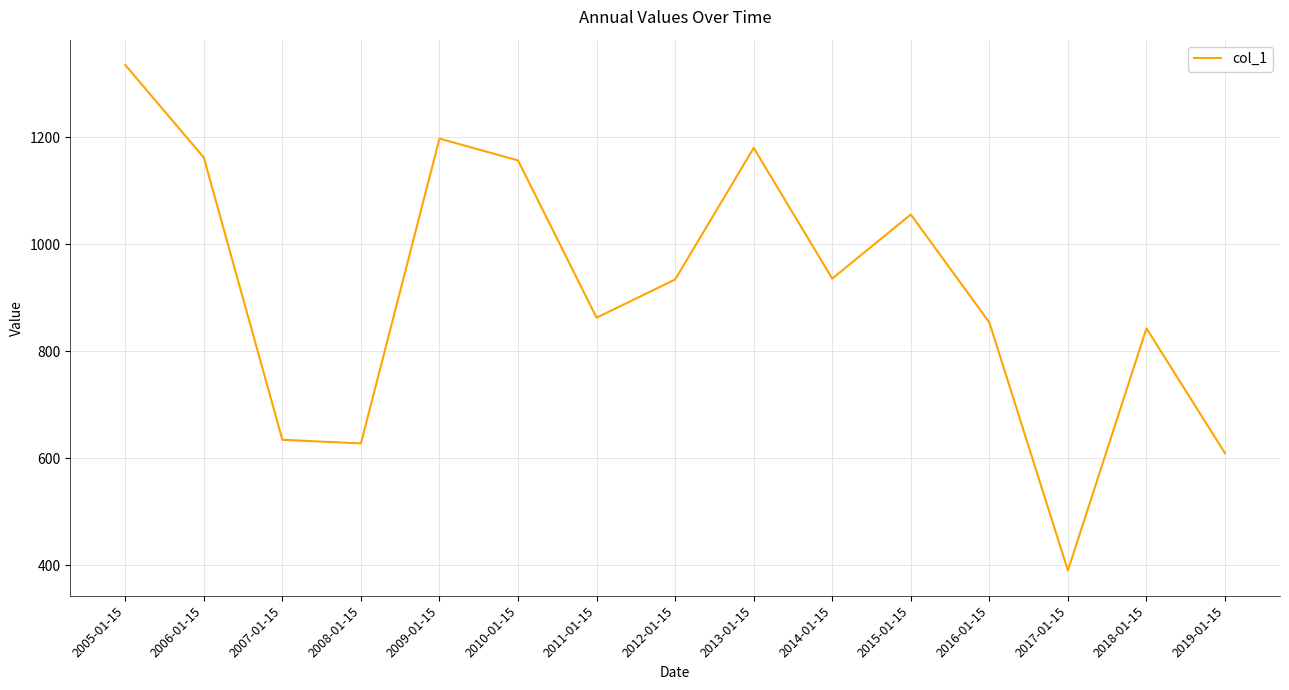

What is the change in value from 2005-01-15 to 2013-01-15?

-155.2